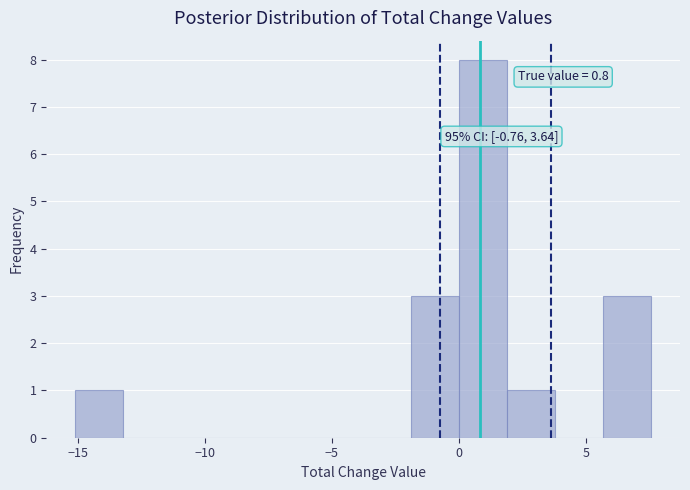

Read against the x-axis, roughly where is the centre of the tallest bar?

1.0